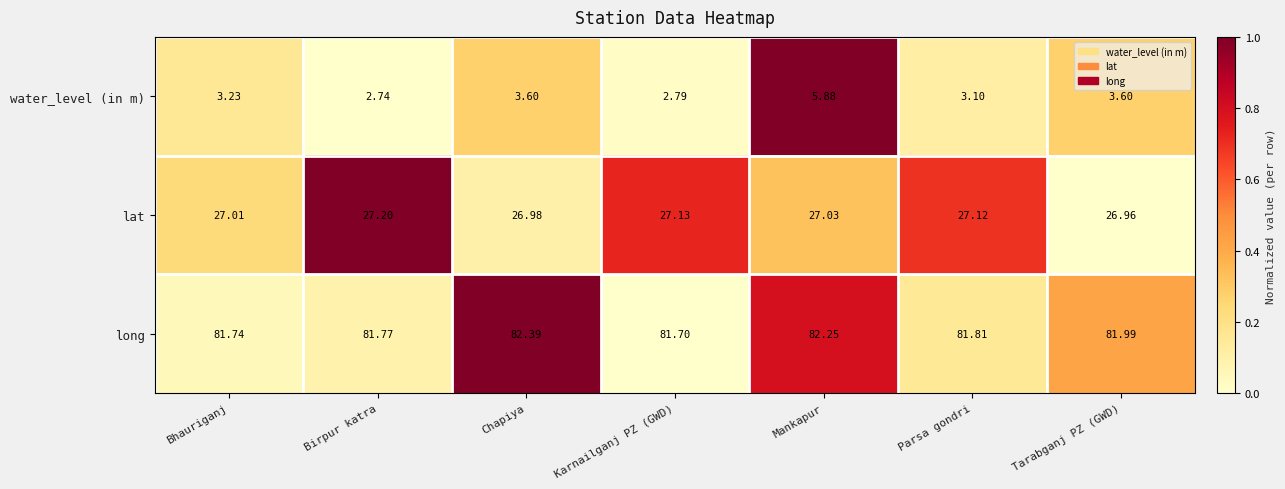

At which label does water_level (in m) reach its minimum?

Birpur katra